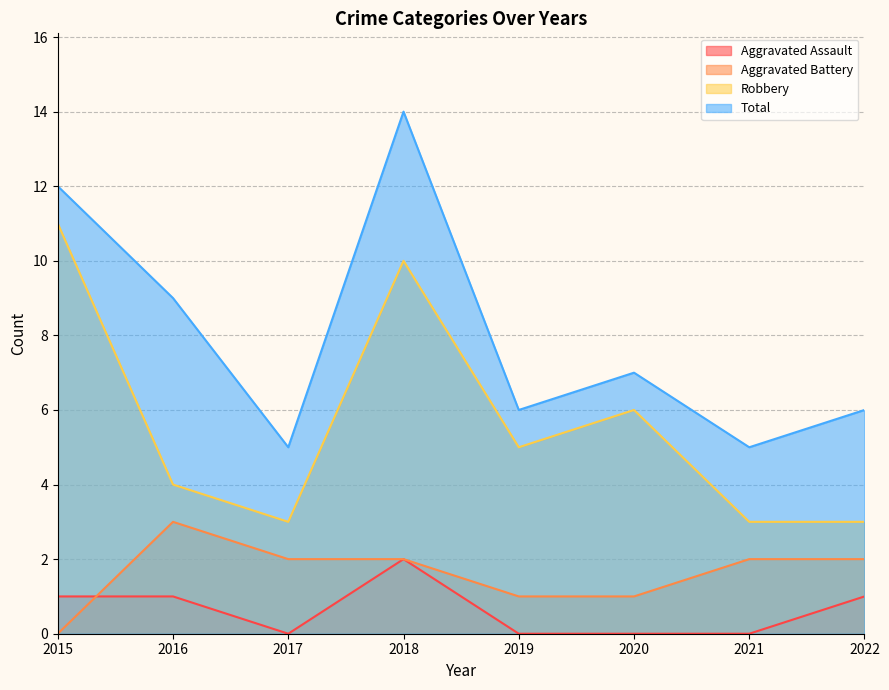

How many values in the Aggravated Assault series exceed 1?

1